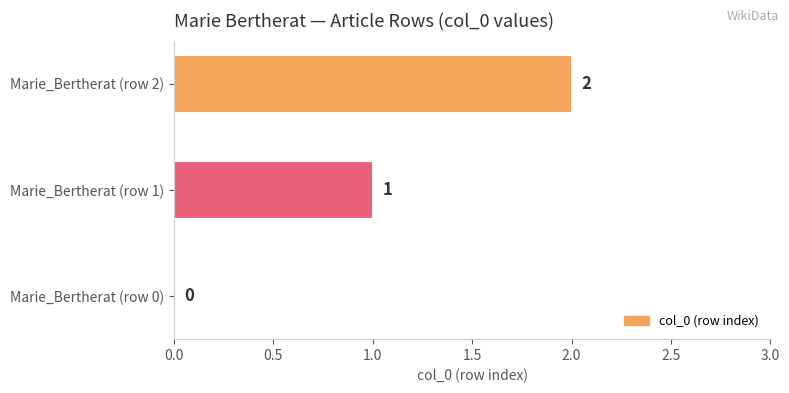

Between Marie_Bertherat (row 1) and Marie_Bertherat (row 0), which is larger?

Marie_Bertherat (row 1)